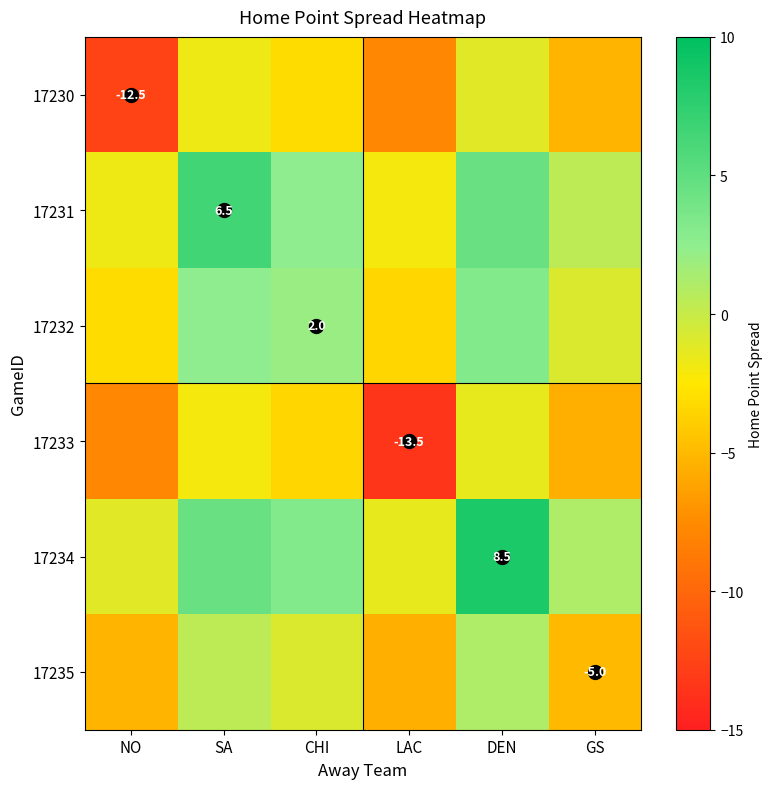

Is the value of 17230 at LAC greater than the value of 17232 at LAC?

No